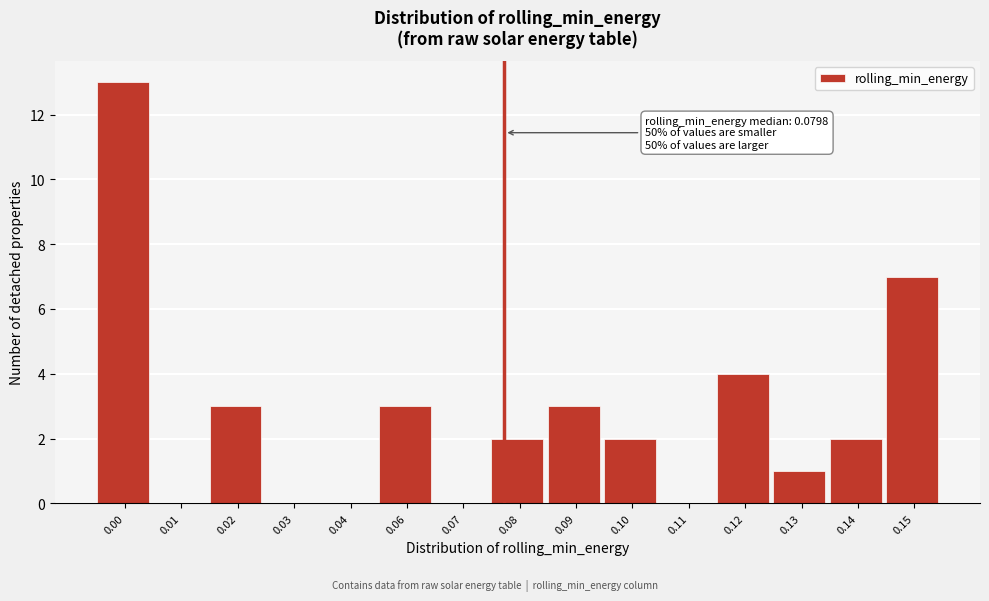

Reading right to left, what are all the values shown in this chart?

0.15=7	0.14=2	0.13=1	0.12=4	0.11=0	0.10=2	0.09=3	0.08=2	0.07=0	0.06=3	0.04=0	0.03=0	0.02=3	0.01=0	0.00=13